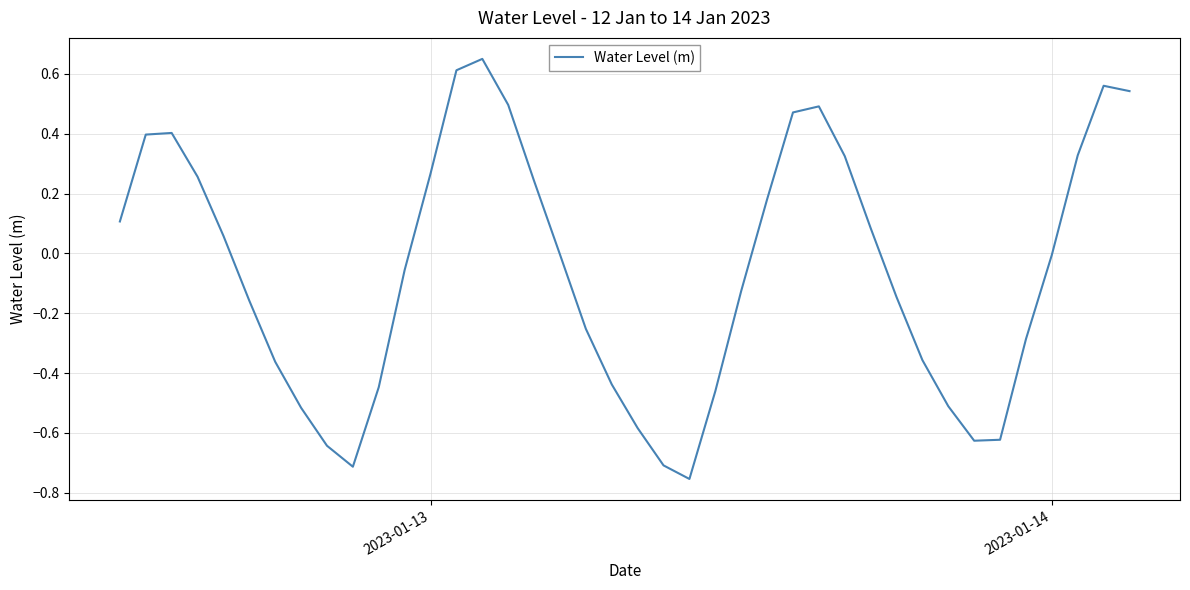

What is the difference between the maximum and minimum values?

1.4